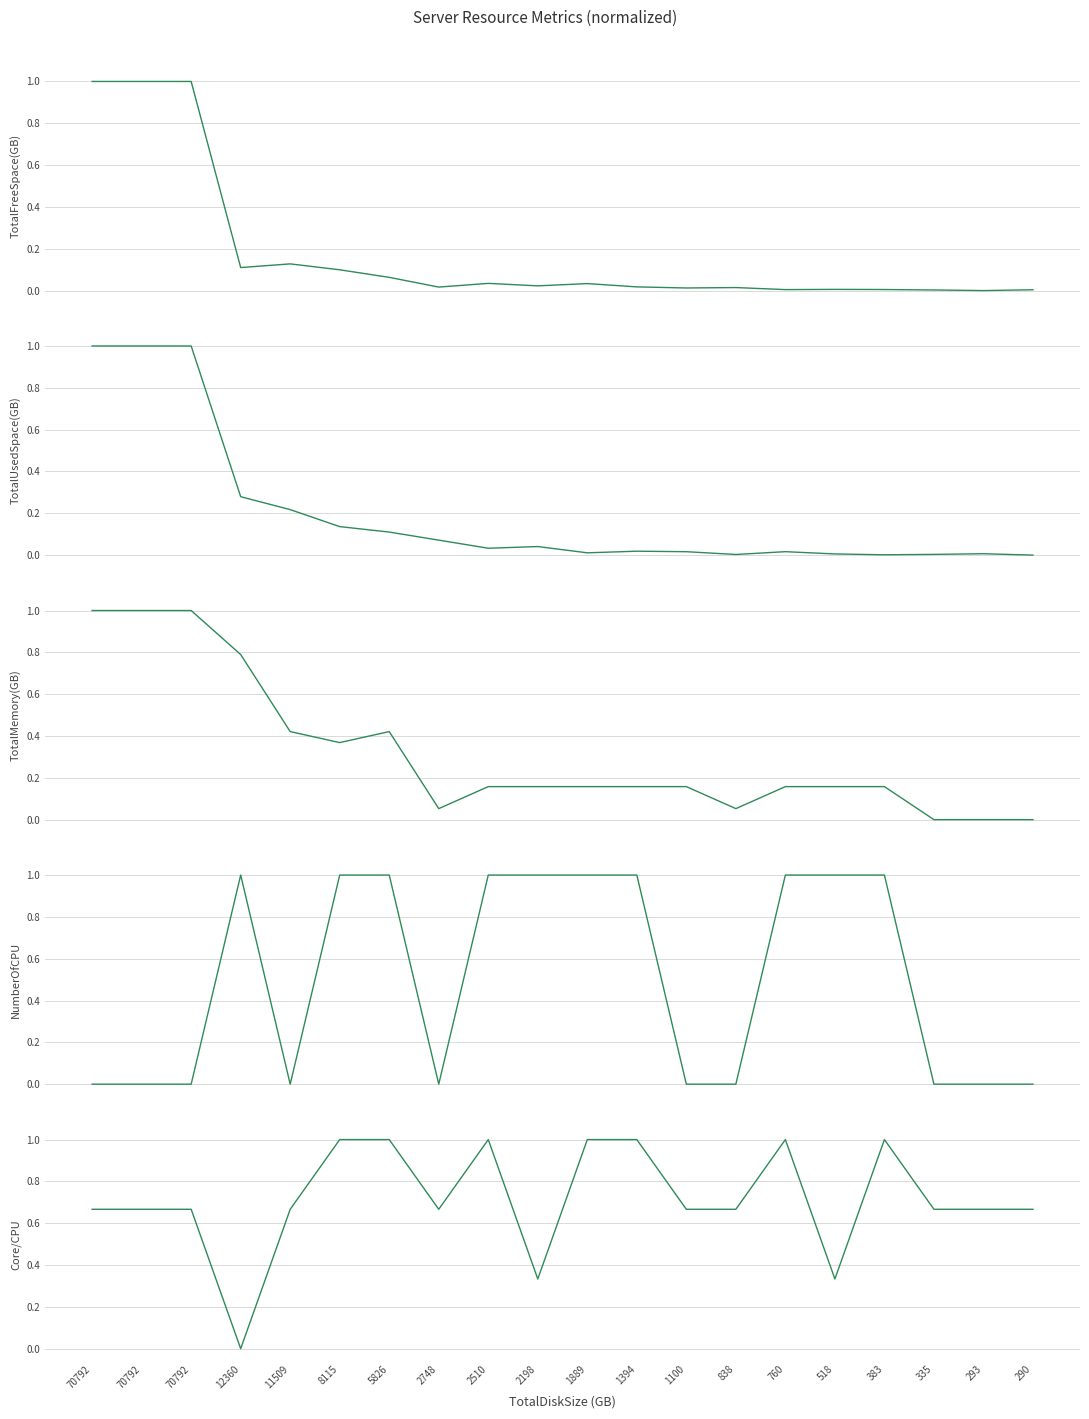

How many data points does each series have?

20